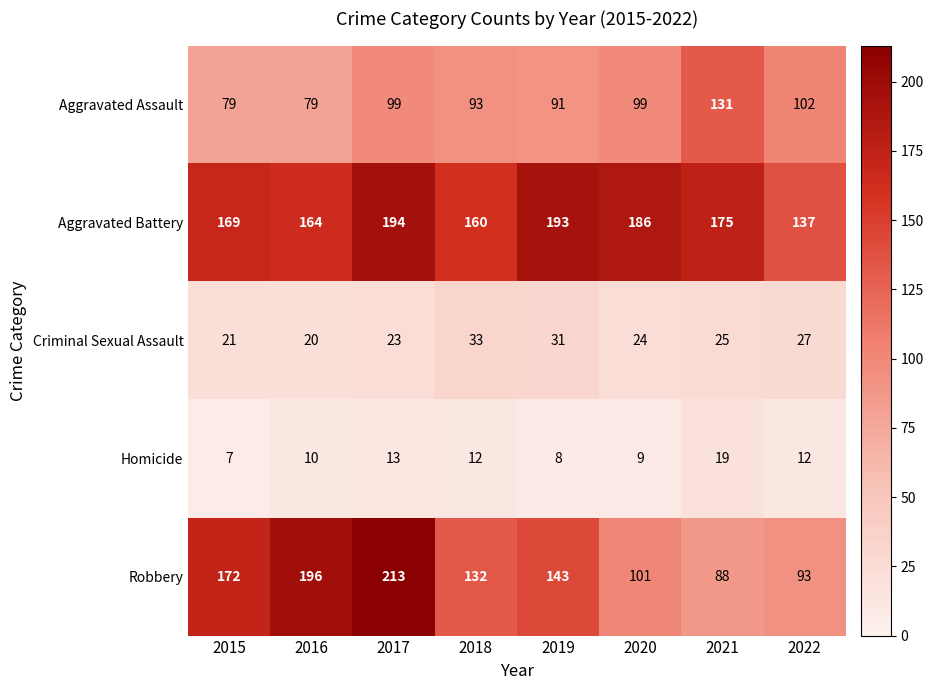

Which series changed the most between 2019 and 2021?

Robbery